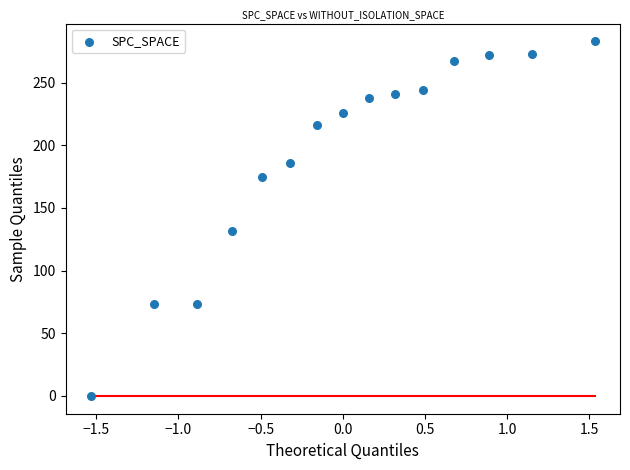

What Y value in the scatter plot is closest to 141?

132